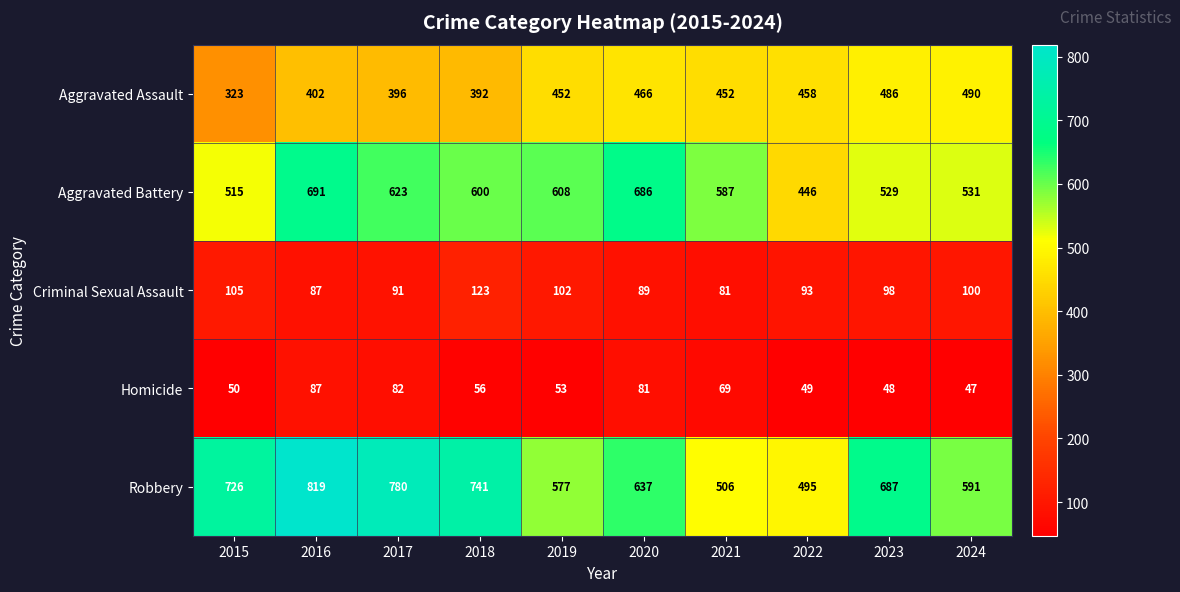

How many distinct data groups are displayed?

5